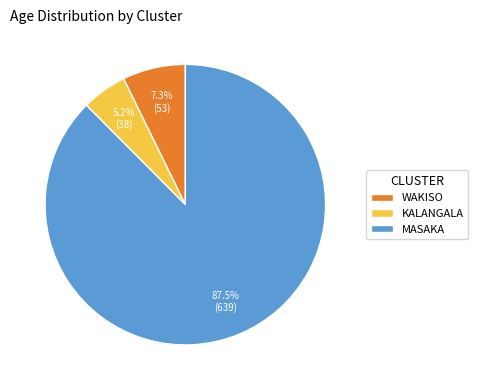

How many segments does this pie chart have?

3